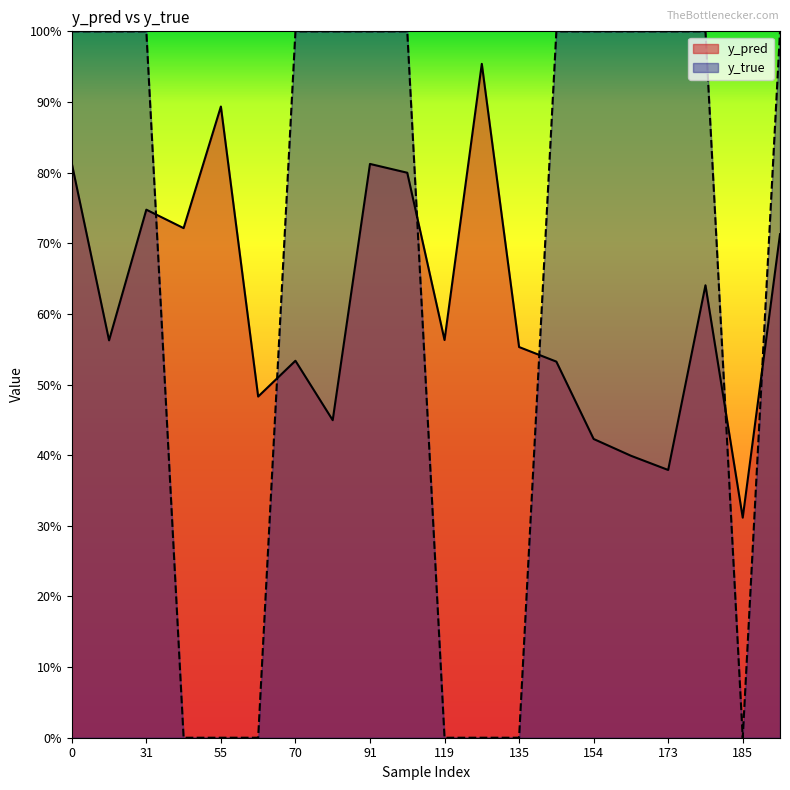

Which has a higher value, 134 or 185?

134